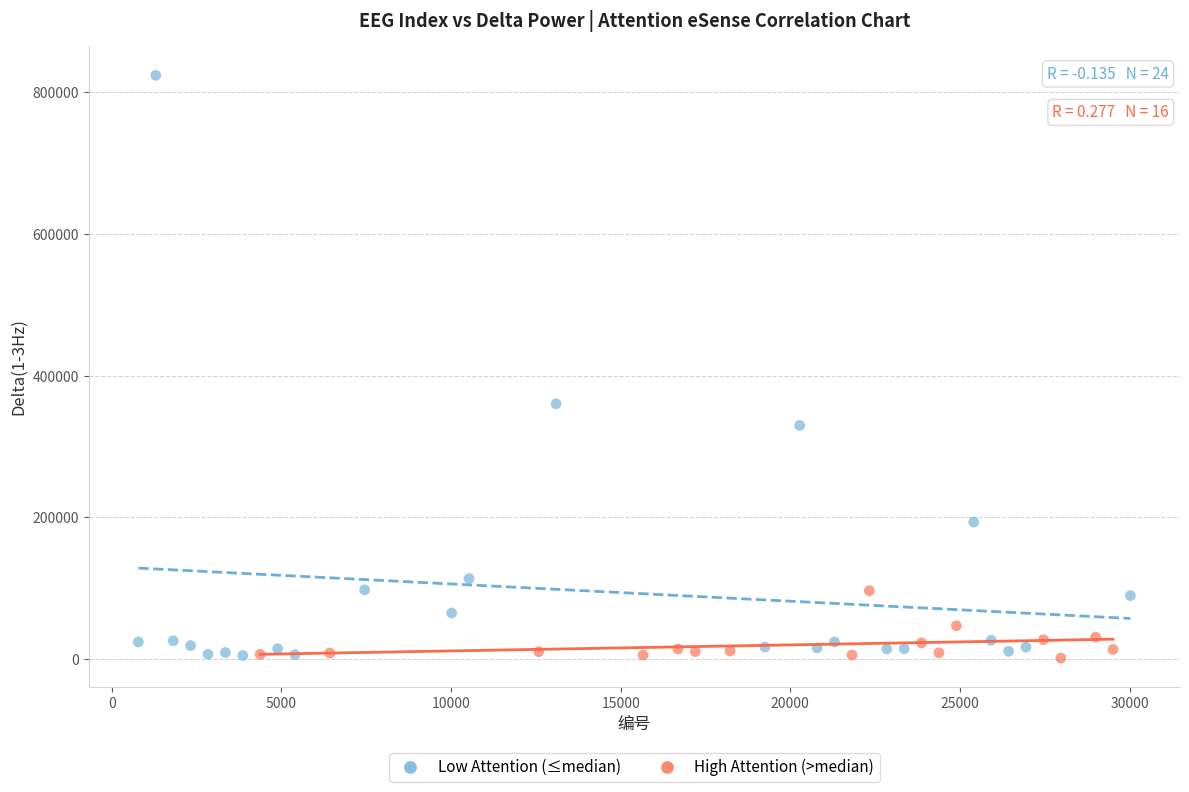

What are all the series names shown in the legend?

Low Attention (≤median), High Attention (>median)